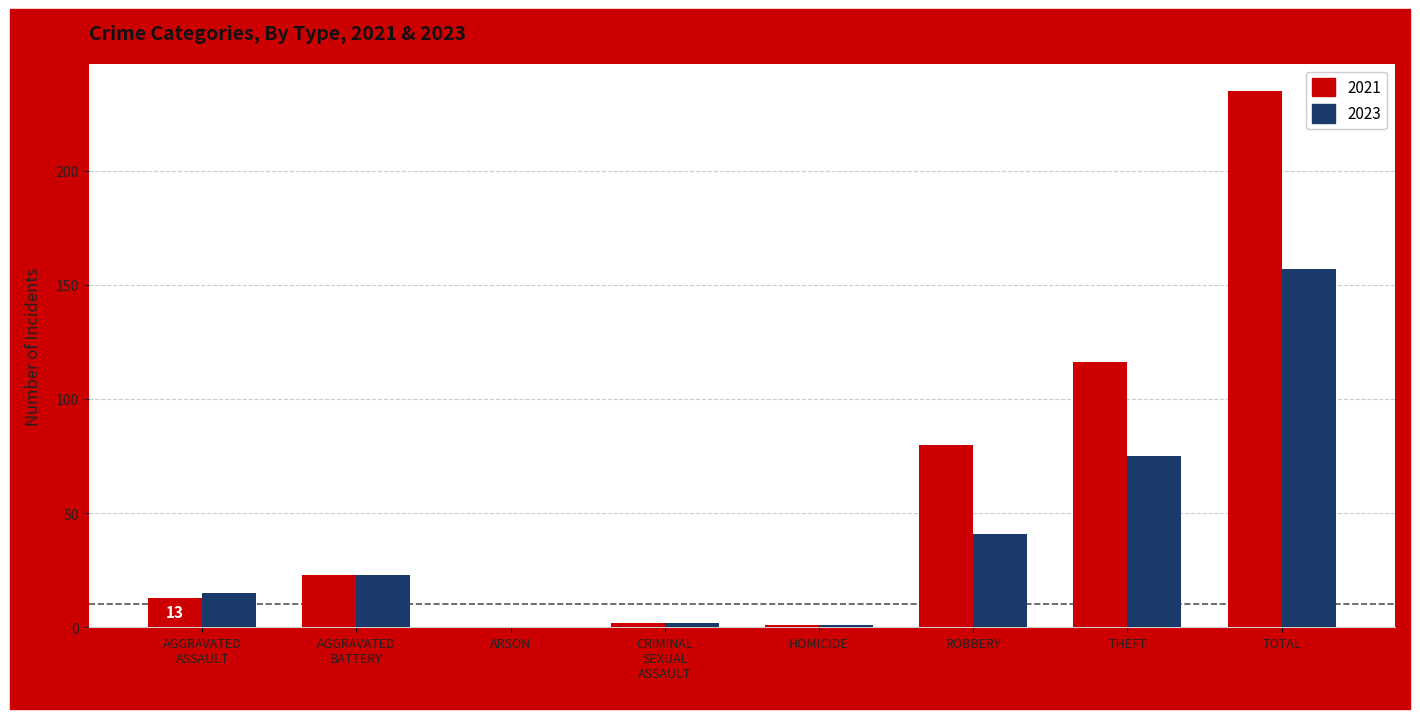

What is the average value of the 2021 series?

59